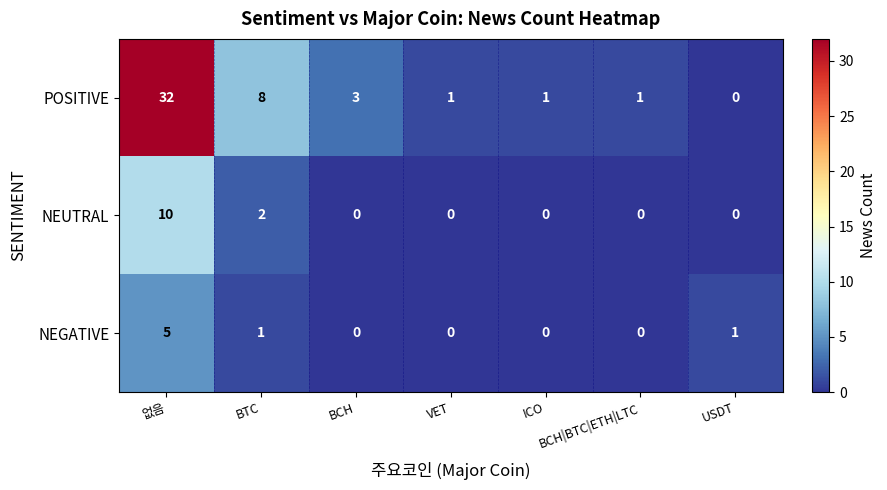

At how many categories does at least one series exceed 9?

1